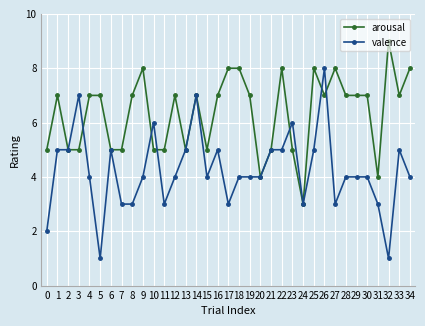

What is the value of the arousal point at the 34th from the left?

7